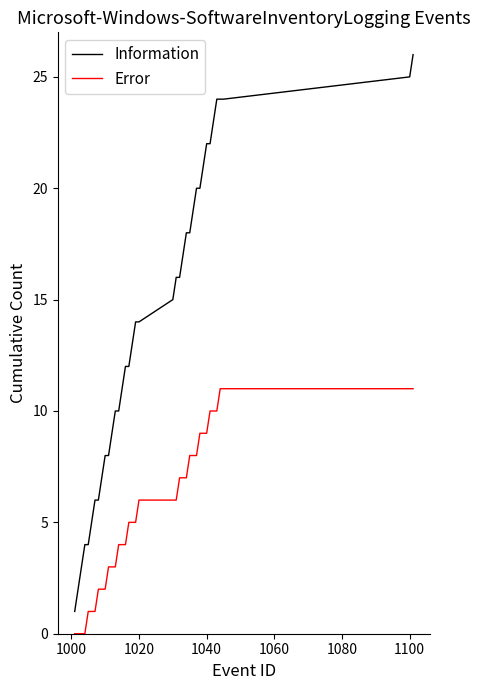

Which series has the widest spread of values?

Information